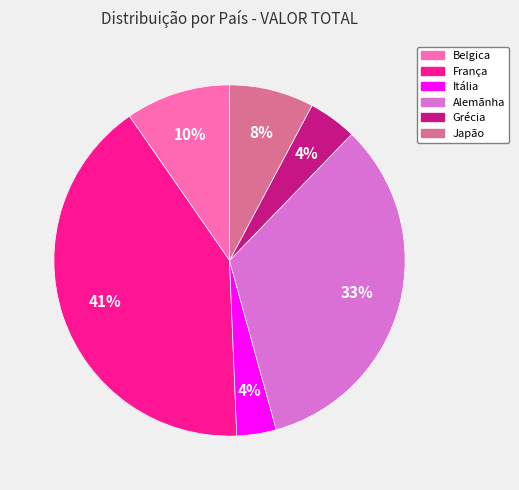

Is it true that Grécia is 4% of the pie?

True